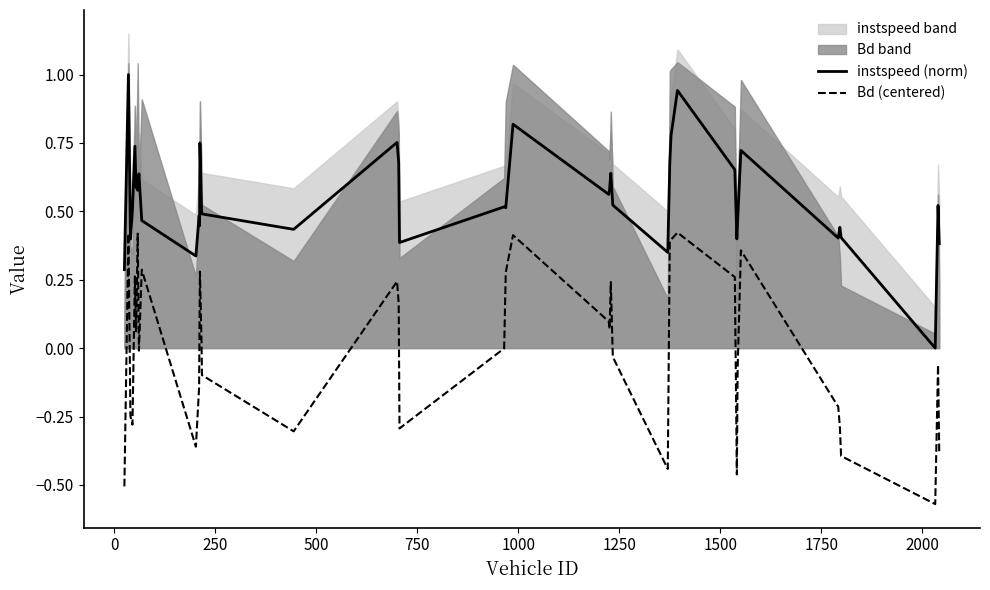

True or false: Bd (centered) and instspeed (norm) cross at least once.

False